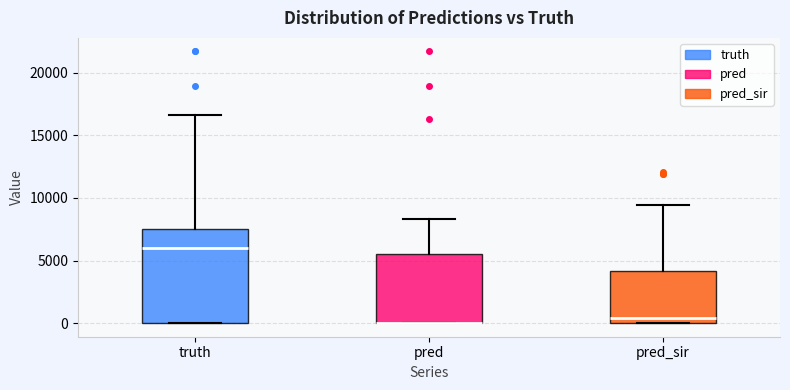

Where is the upper edge of the box for truth on the y-axis? The values are not printed on the chart, so give them approximately, as read against the axis.

7500